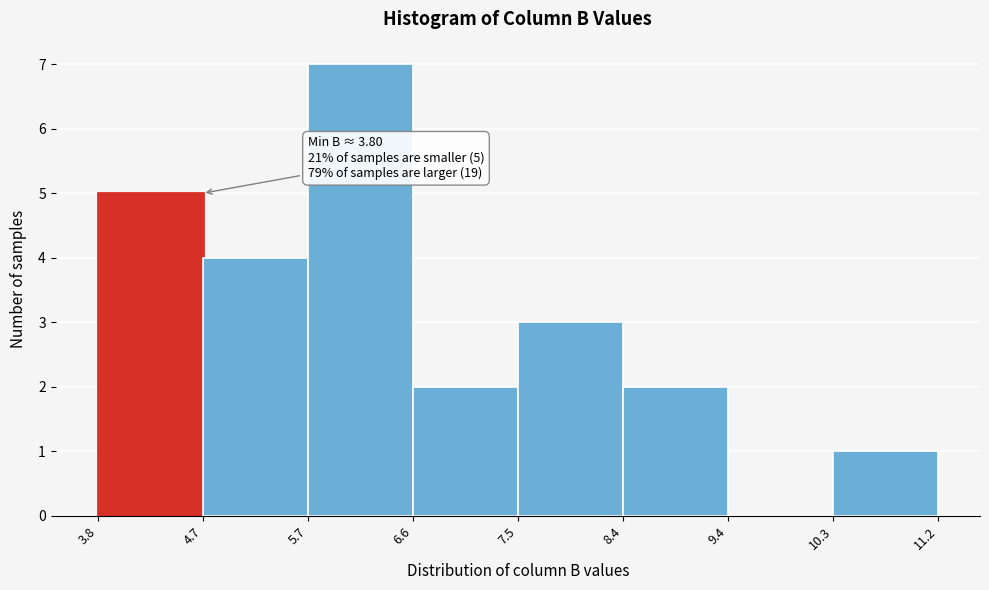

Which range on the x-axis has the tallest bar?

5.7 to 6.6